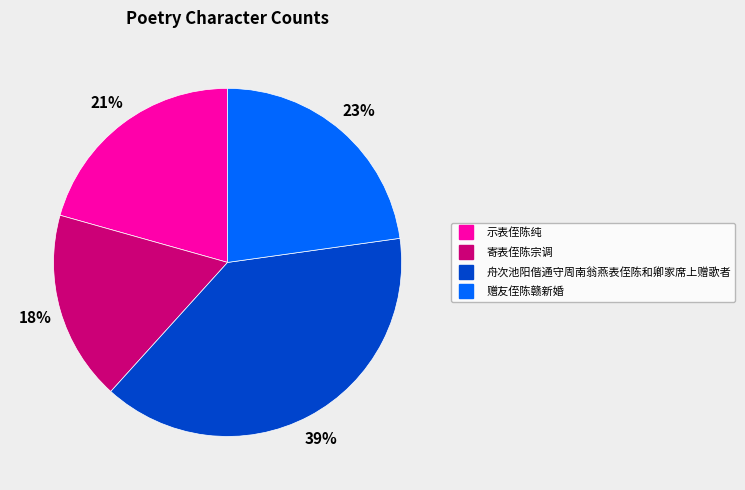

To the nearest percent, what is the average slice percentage?

25%